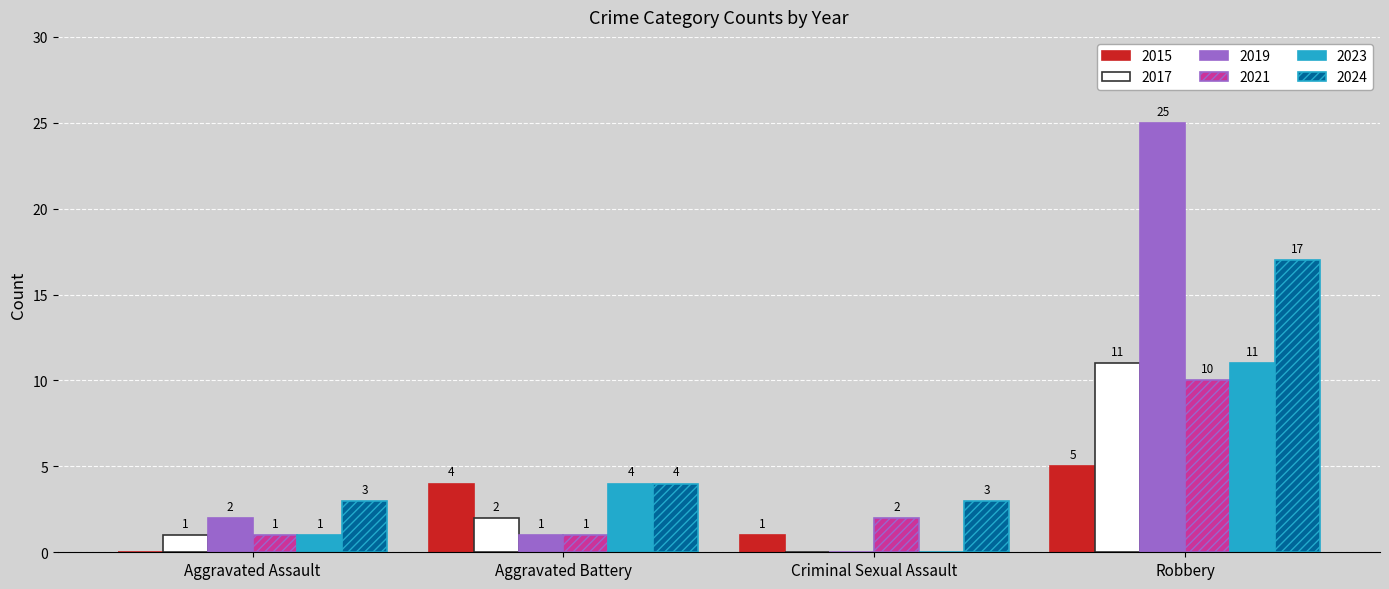

What is the sum of all 2015 values?

10